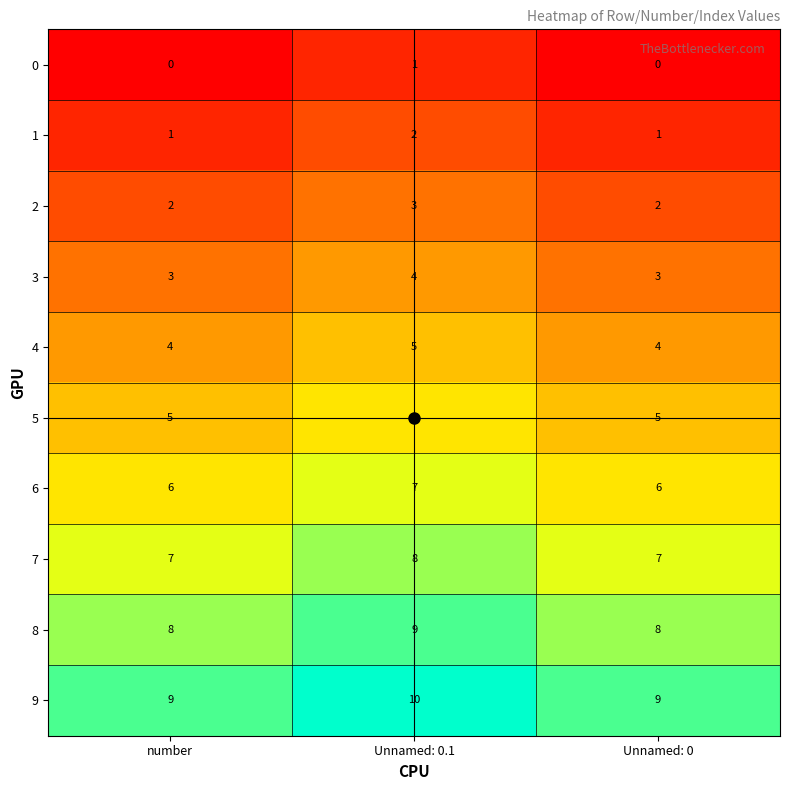

Count the 4 values in the range 4 to 5.

3